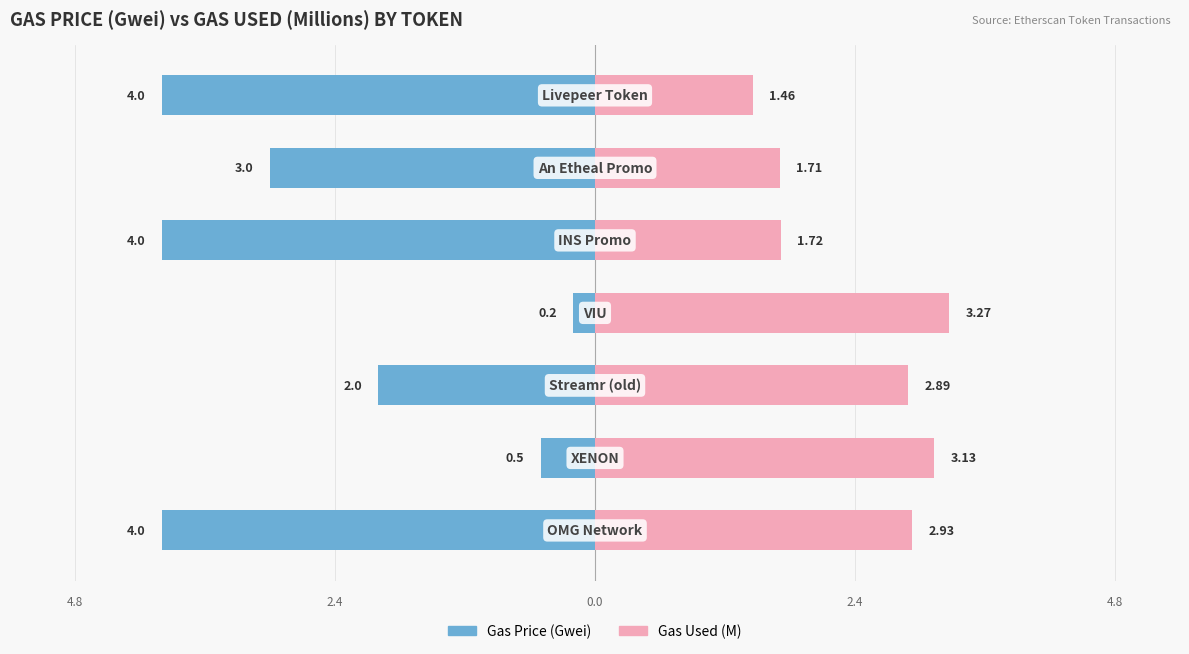

At how many categories does at least one series exceed 0?

7